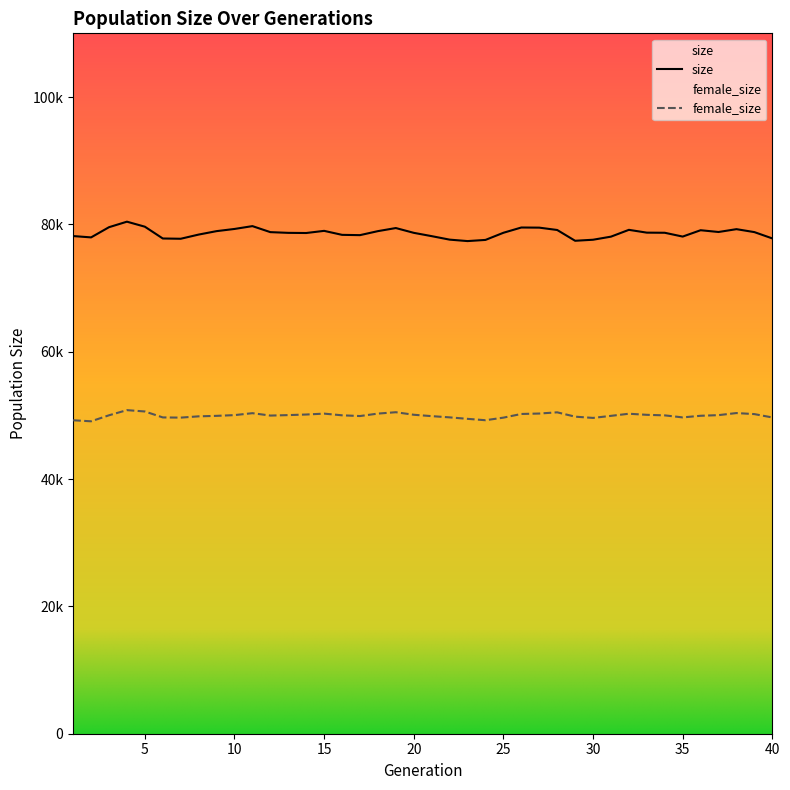

Rank the categories by size value from lowest to highest.

23, 29, 24, 30, 22, 7, 6, 40, 2, 31, 35, 21, 1, 17, 16, 8, 14, 13, 20, 25, 34, 33, 12, 39, 37, 9, 18, 15, 36, 28, 32, 38, 10, 19, 27, 26, 3, 5, 11, 4